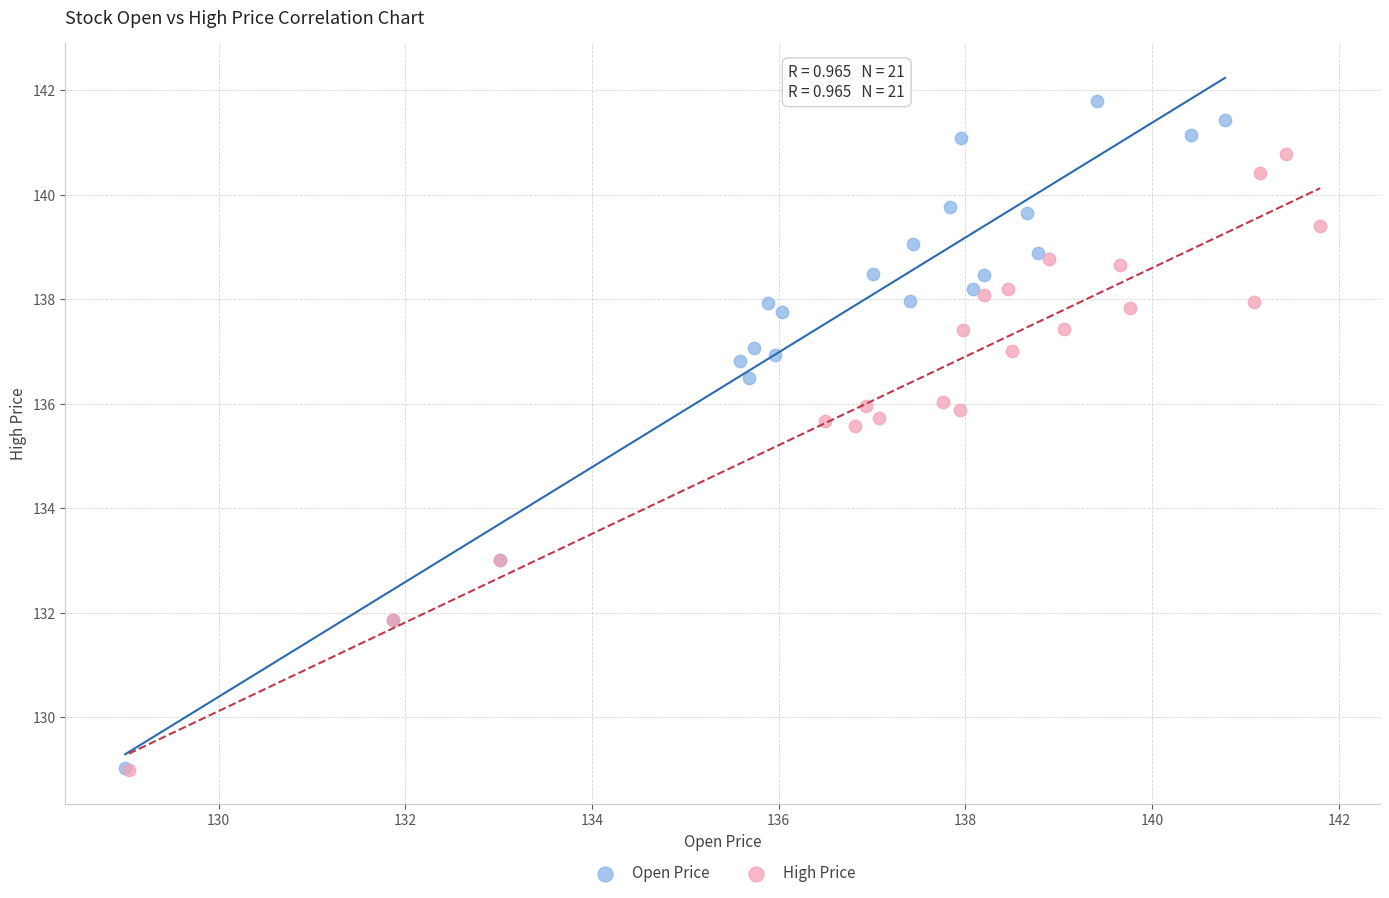

What are all the series names shown in the legend?

Open Price, High Price